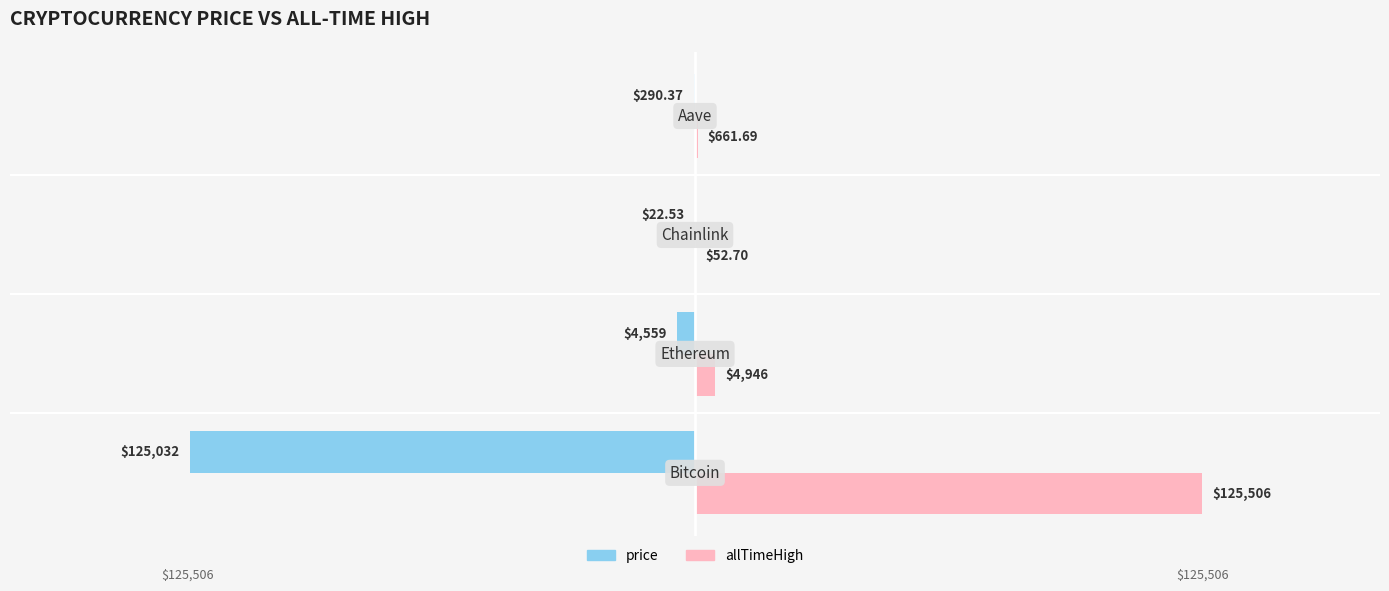

Is the value of allTimeHigh at 3.0 greater than the value of price at 2.0?

Yes